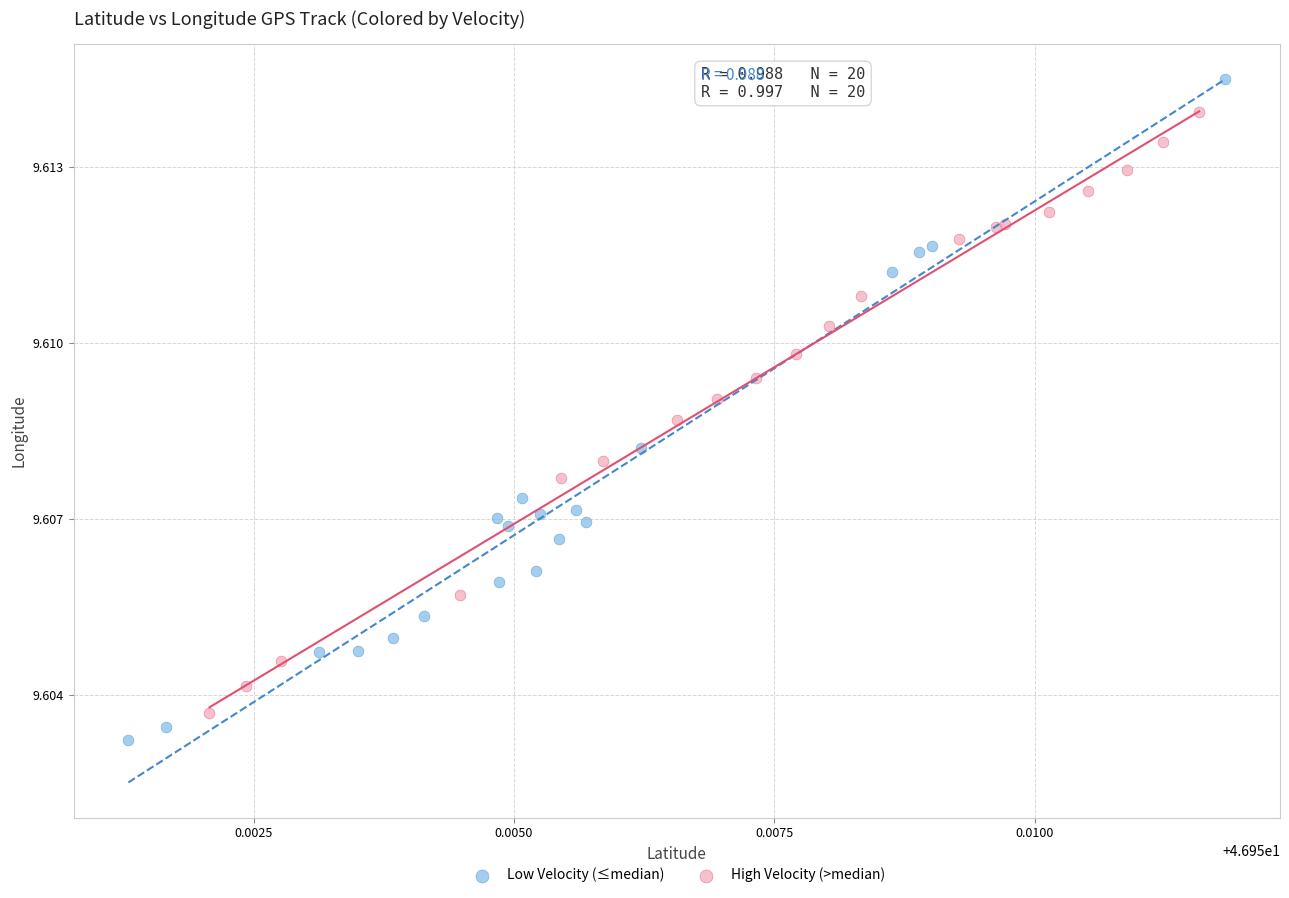

Which series has the largest Y range (max minus min)?

Low Velocity (≤median)